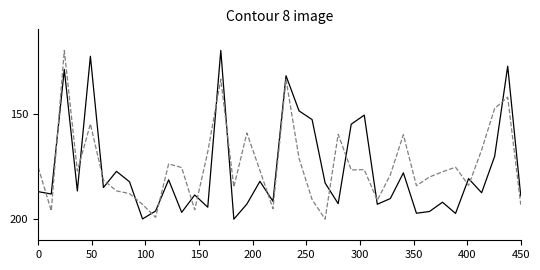

Is this an area chart (filled region under the line)?

No